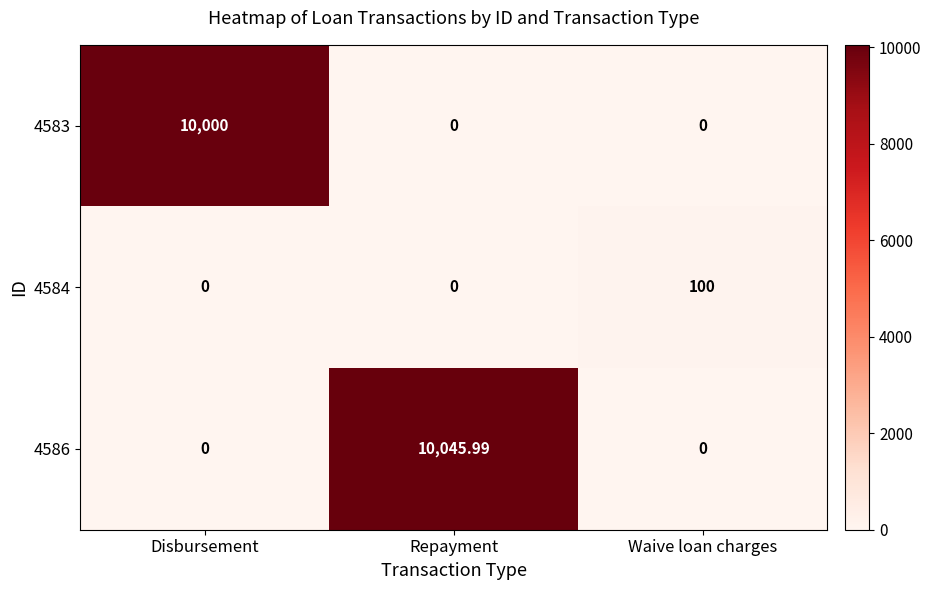

Rank the series by their maximum value, from lowest to highest.

4584, 4583, 4586